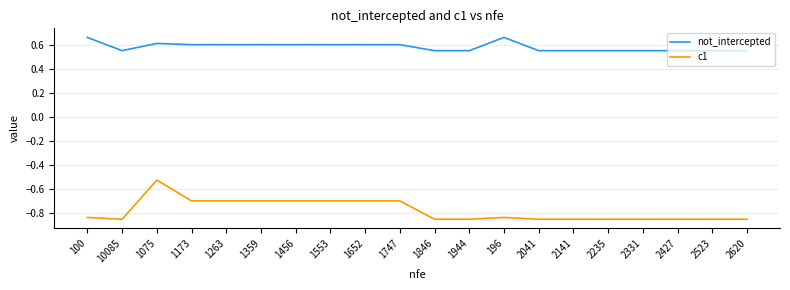

At 10085, list the series in order from smallest to largest.

c1, not_intercepted